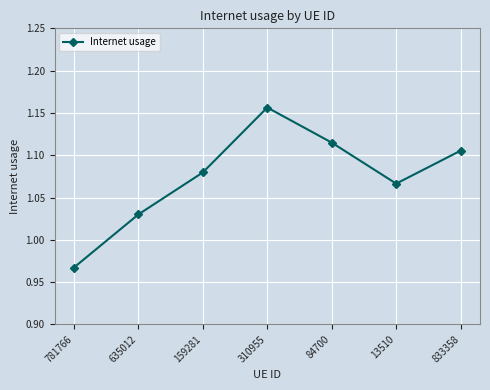

Where is the data nearest to the value 1?

635012